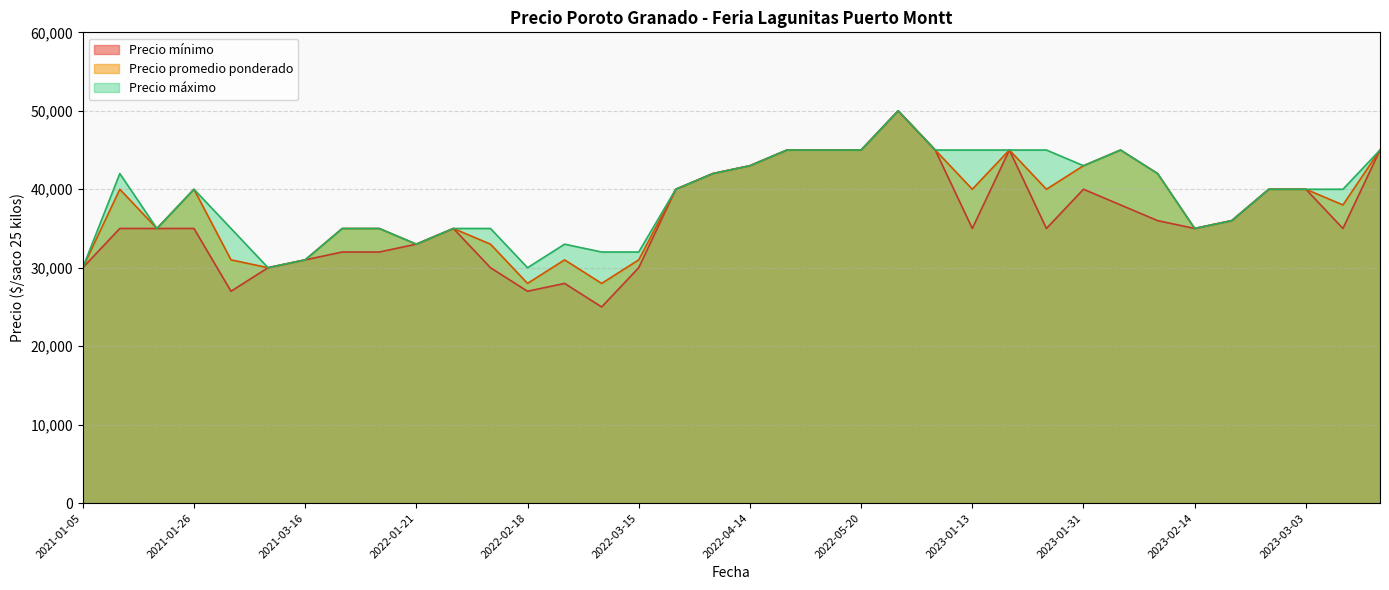

What is the label of the 19th point from the left?

2022-04-14